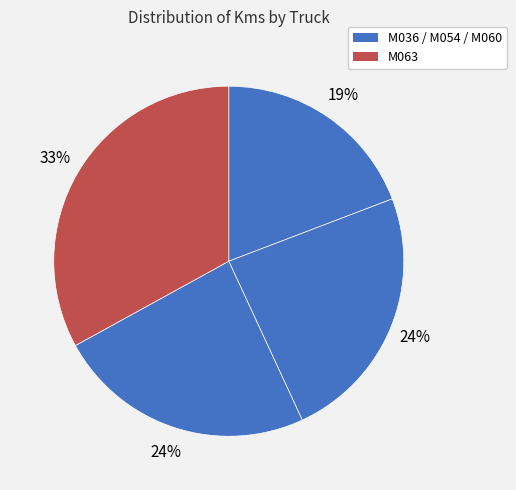

How many segments does this pie chart have?

4